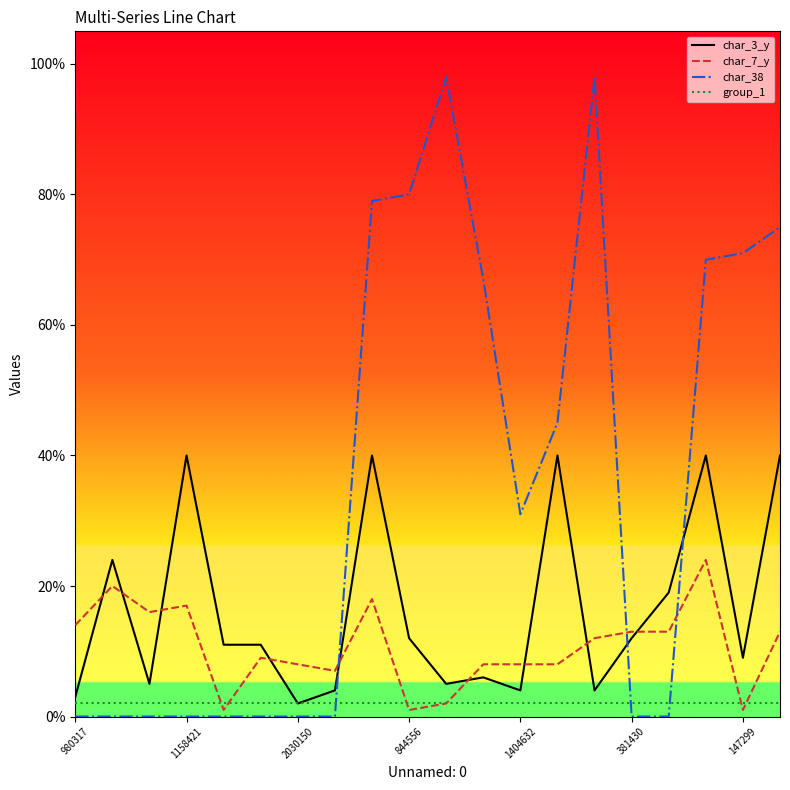

Rank the series by their maximum value, from lowest to highest.

group_1, char_7_y, char_3_y, char_38